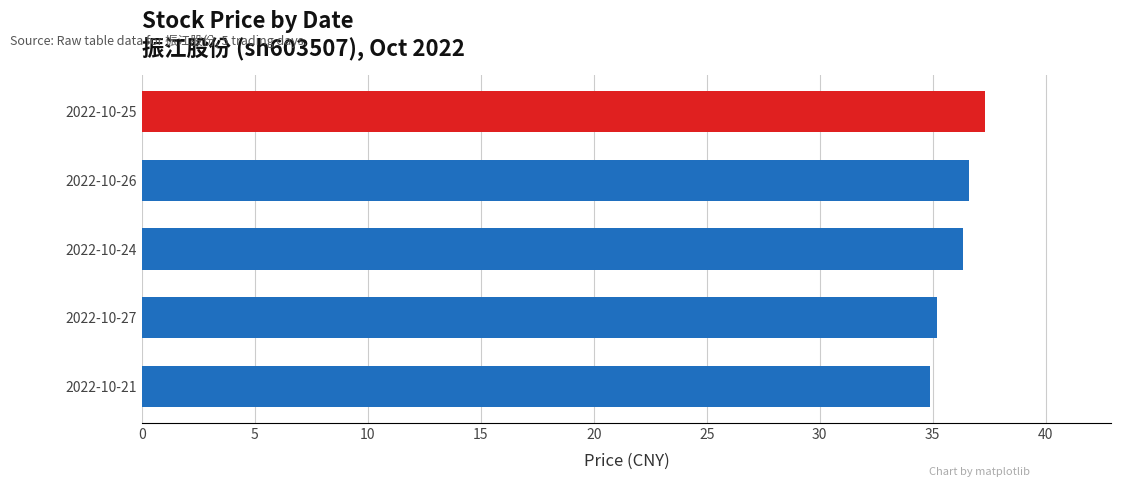

Between 2022-10-21 and 2022-10-24, which is larger?

2022-10-24